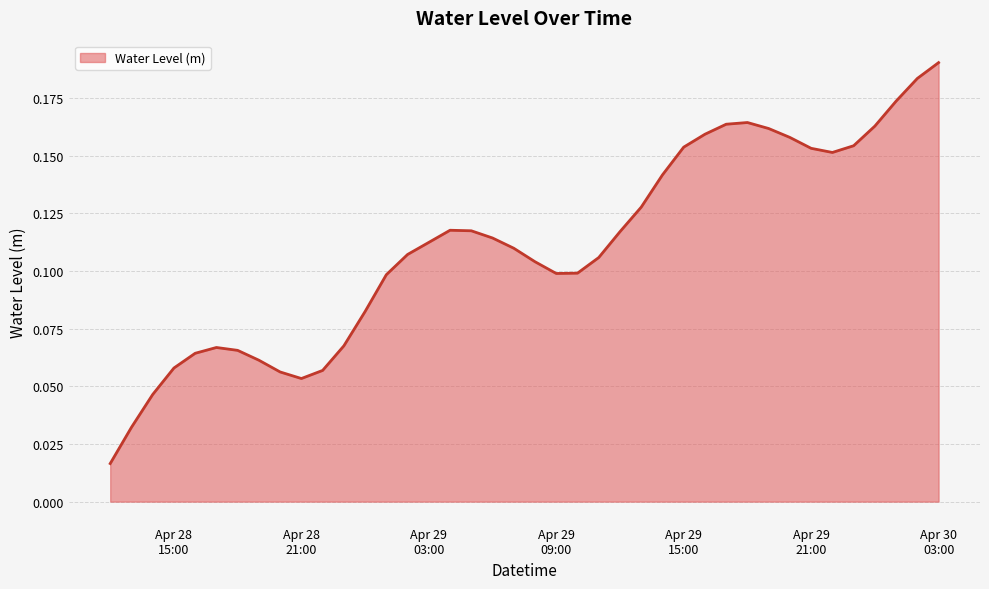

What is the greatest value displayed?

0.2